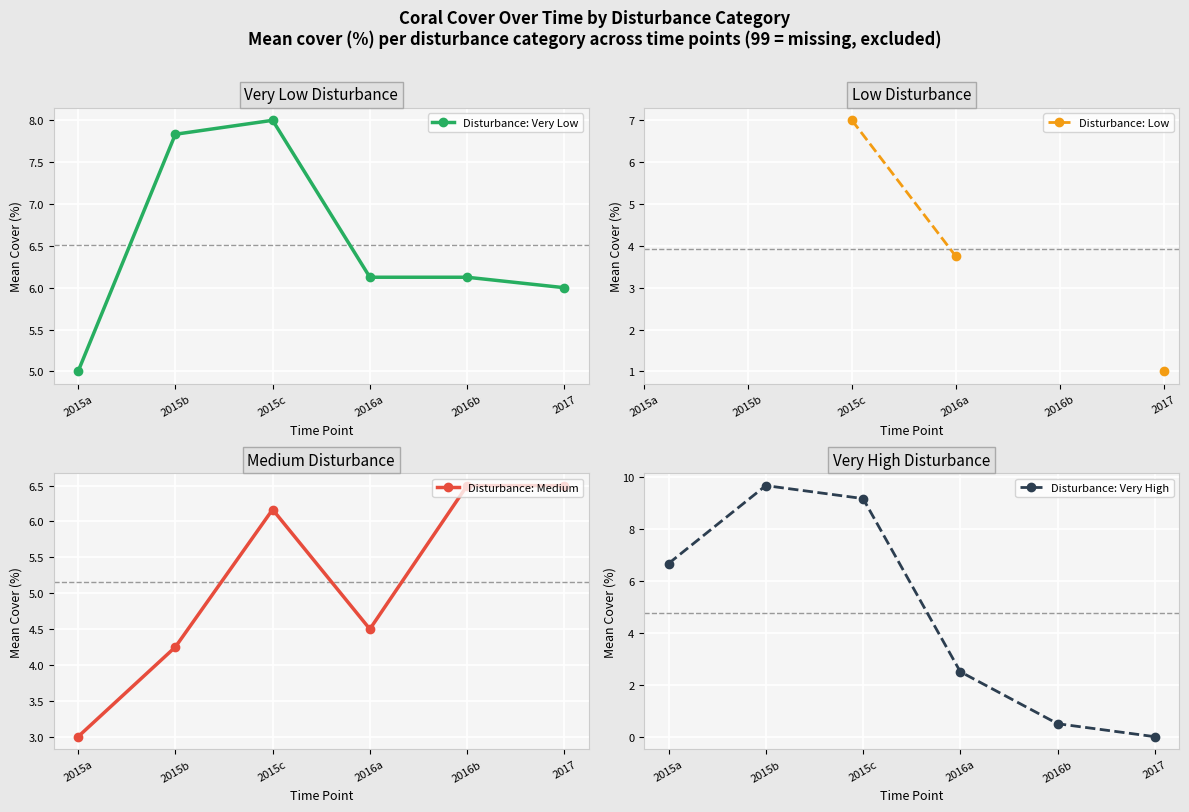

True or false: Disturbance: Very Low has more than 2 interior local peaks.

False